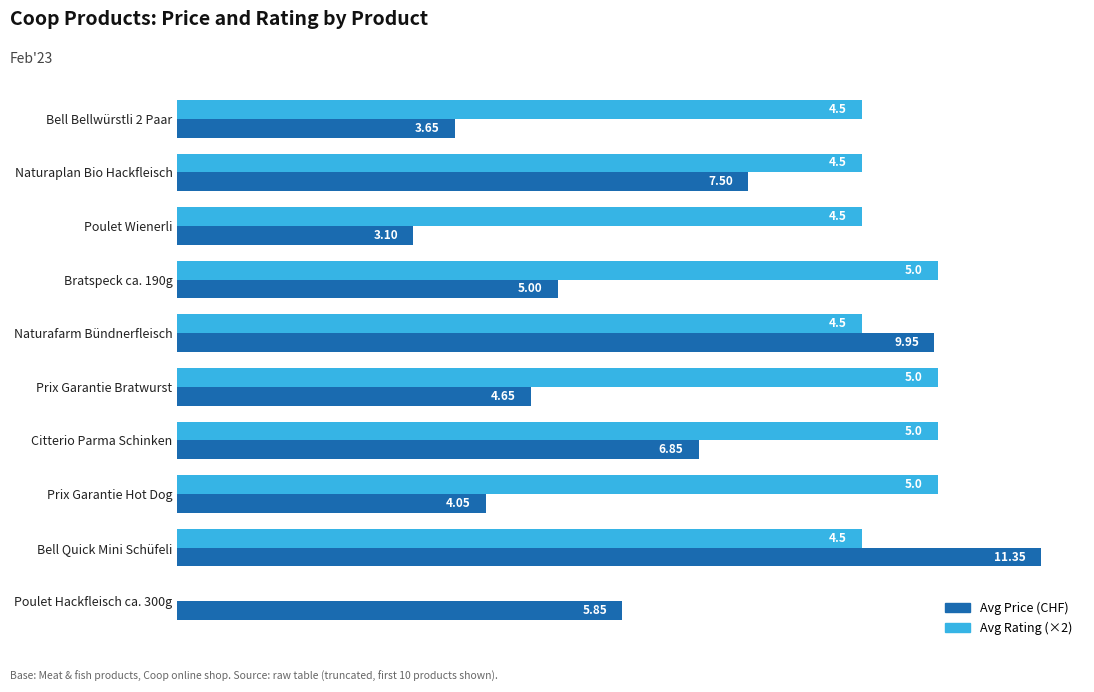

Which label corresponds to the largest value in the chart?

Bell Quick Mini Schüfeli